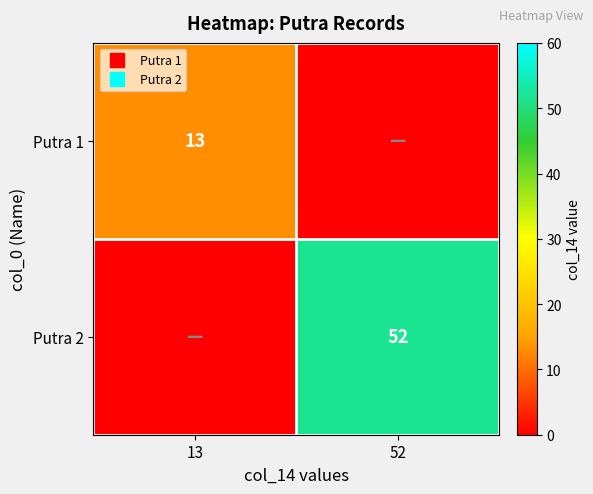

Rank the categories by Putra 2 value from highest to lowest.

52, 13